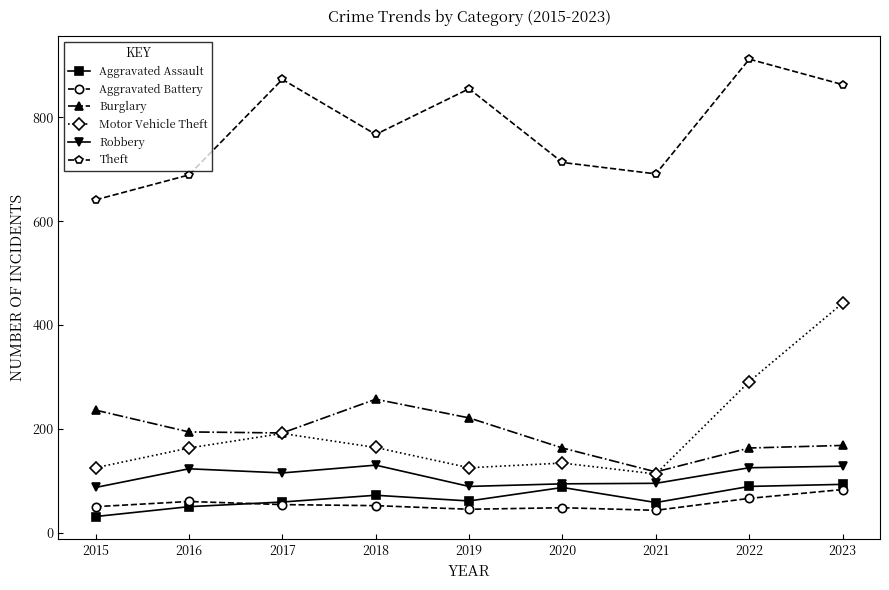

What value does the Robbery series have at 2021, to the nearest 10?

100